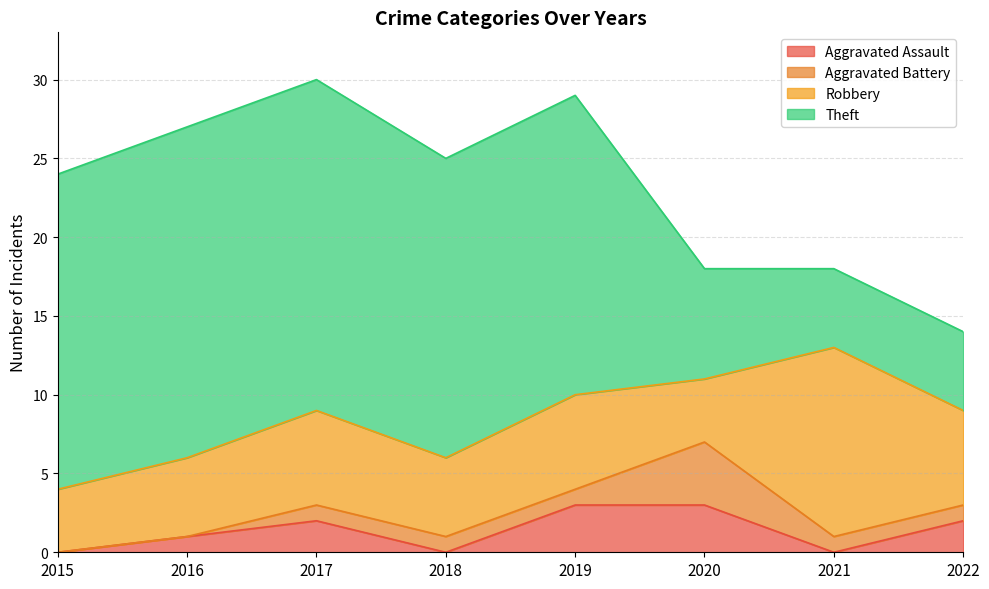

True or false: Aggravated Assault has a value of 3 at 2022.

False